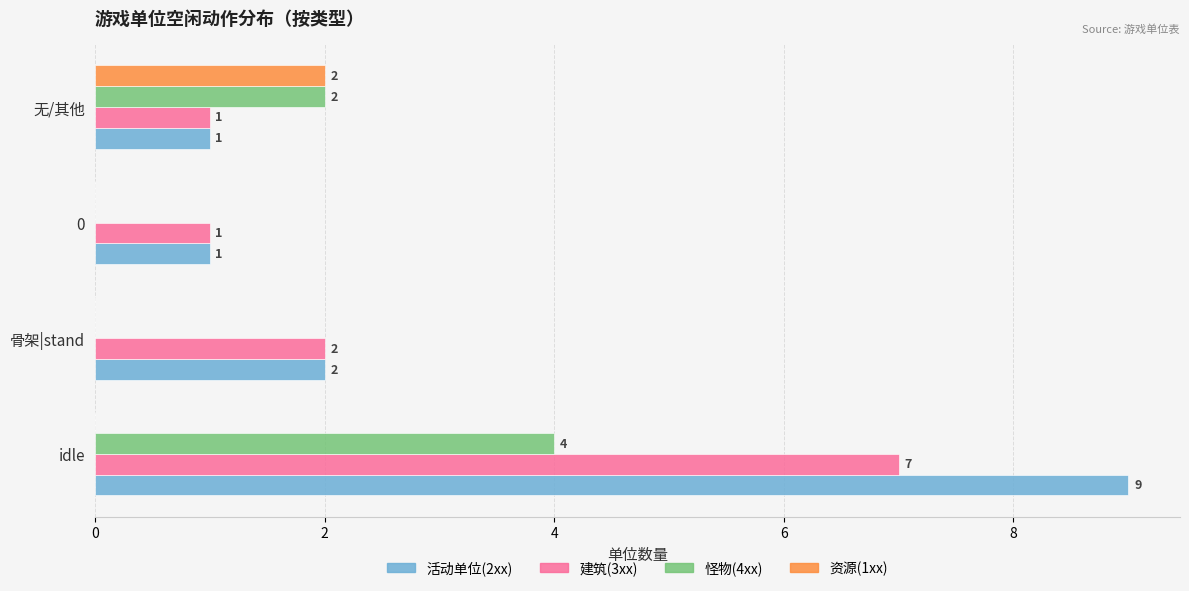

How many 建筑(3xx) values are between 1 and 7?

4